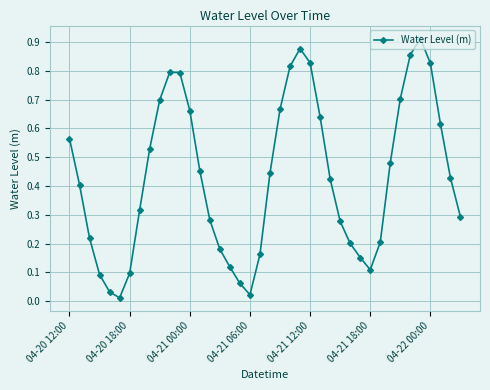

How many points are higher than both their immediate neighbors (excluding endpoints)?

3